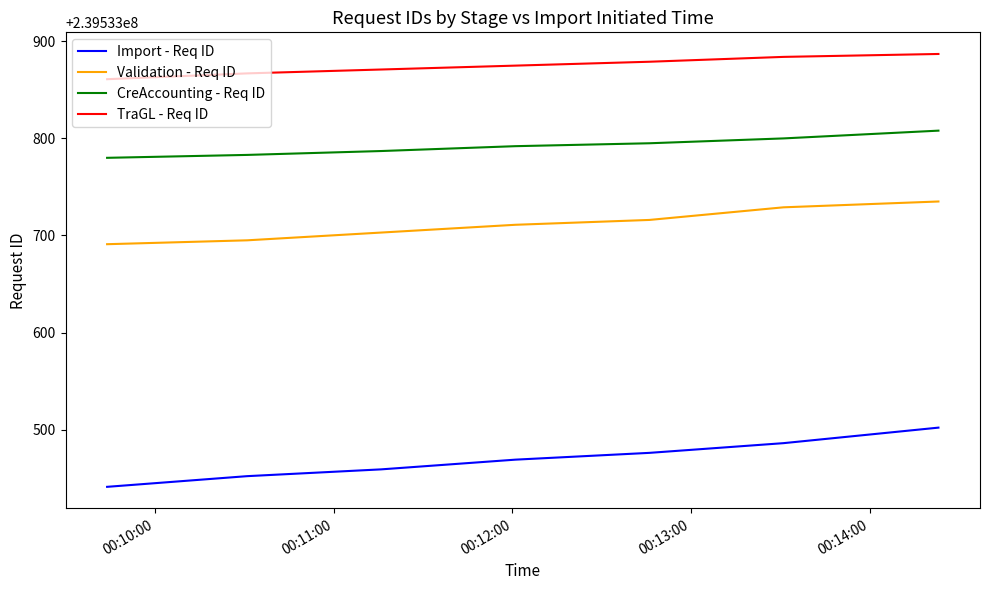

What is the greatest value displayed?

239533887